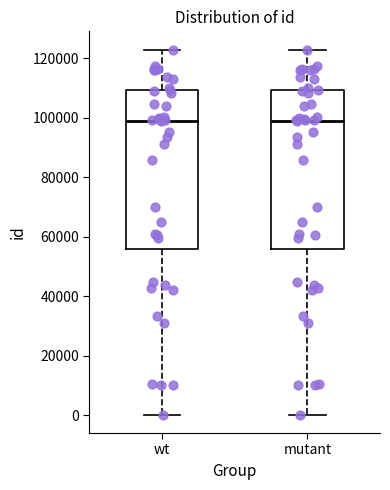

Reading left to right, read every box against the y-axis: the position of its median line, the range the box covers, and the ends of its whiskers. The values are not printed on the chart, so give them approximately, as read against the axis.

wt: median 98000, box 56000 to 110000, whiskers 0 to 122000
mutant: median 98000, box 56000 to 110000, whiskers 0 to 122000